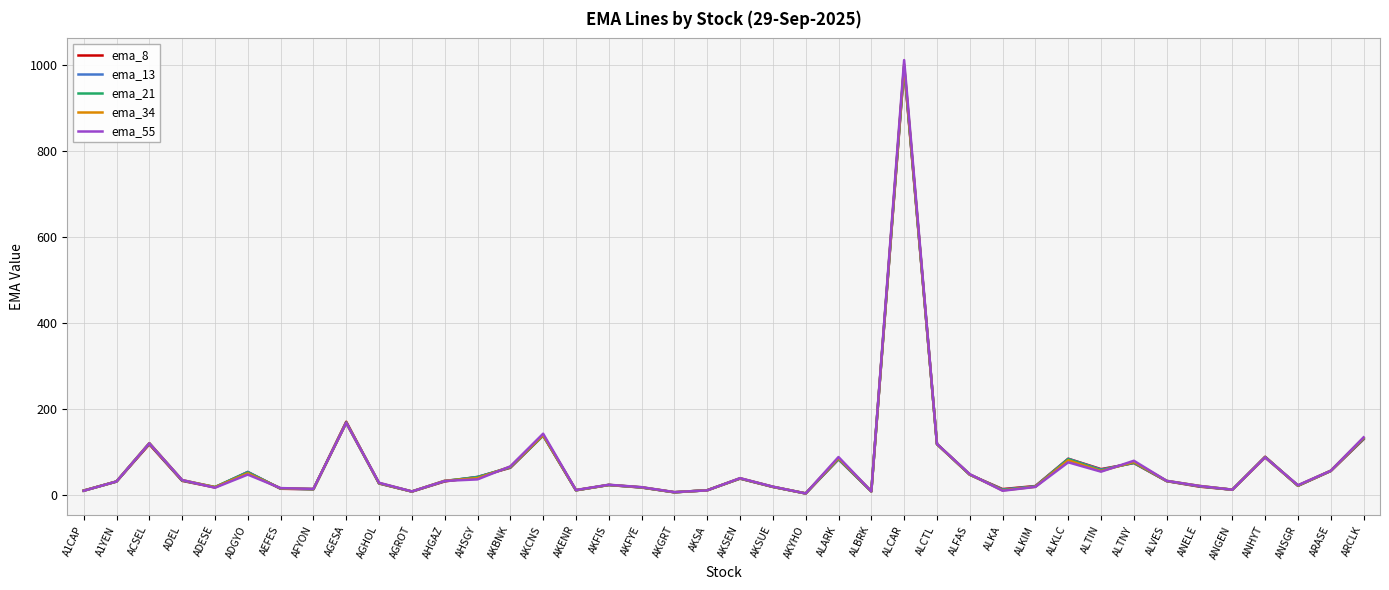

Where is ema_13 nearest to the value 499?

AGESA